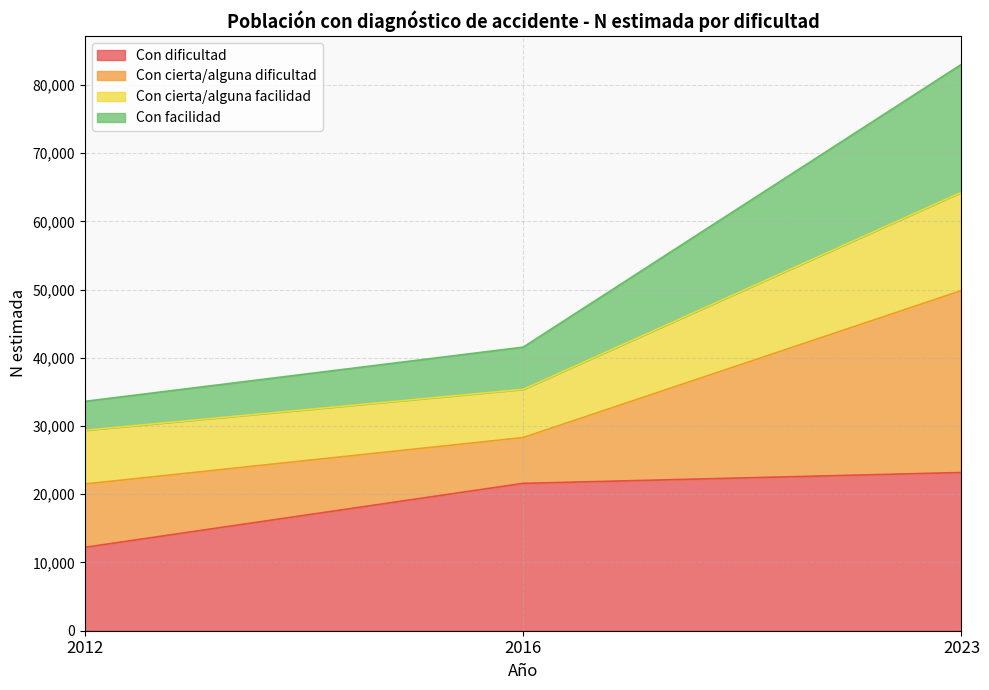

Reading left to right, transcribe the values for Con dificultad.

12224	21599	23192